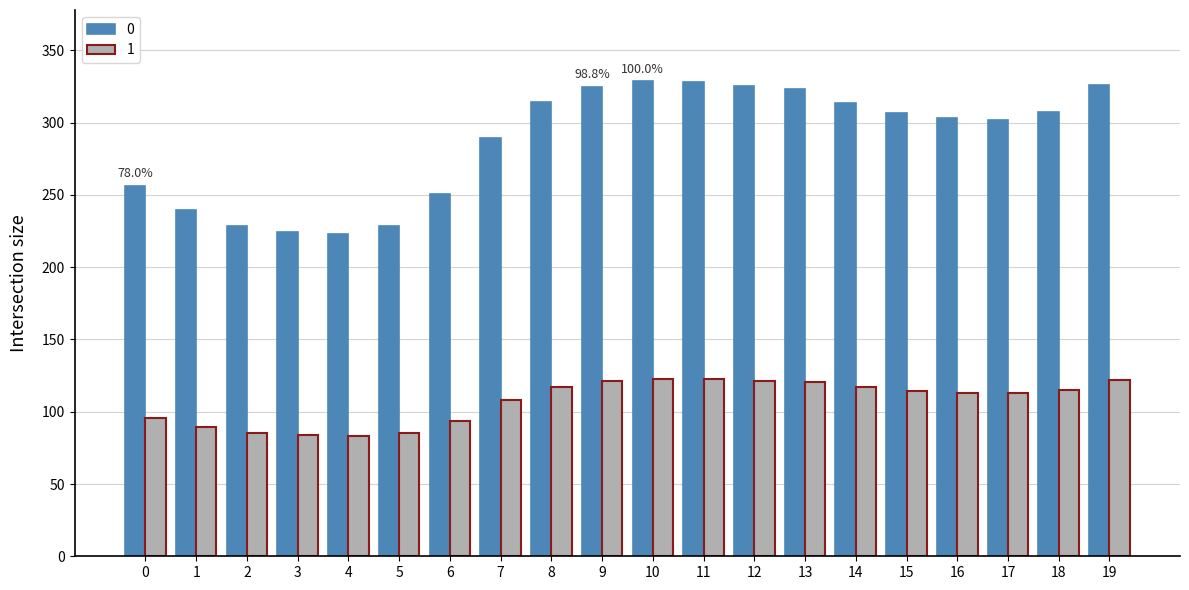

What is the minimum value shown in the chart?

83.4